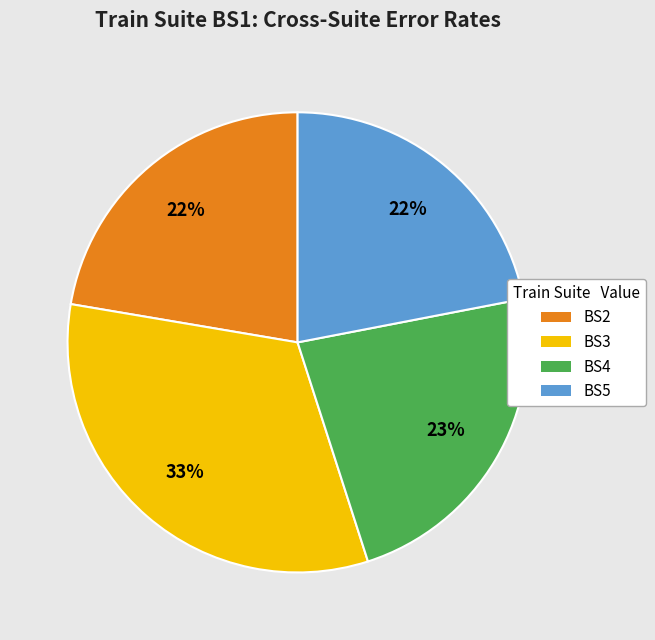

To the nearest percent, what percentage of the pie is BS3?

33%